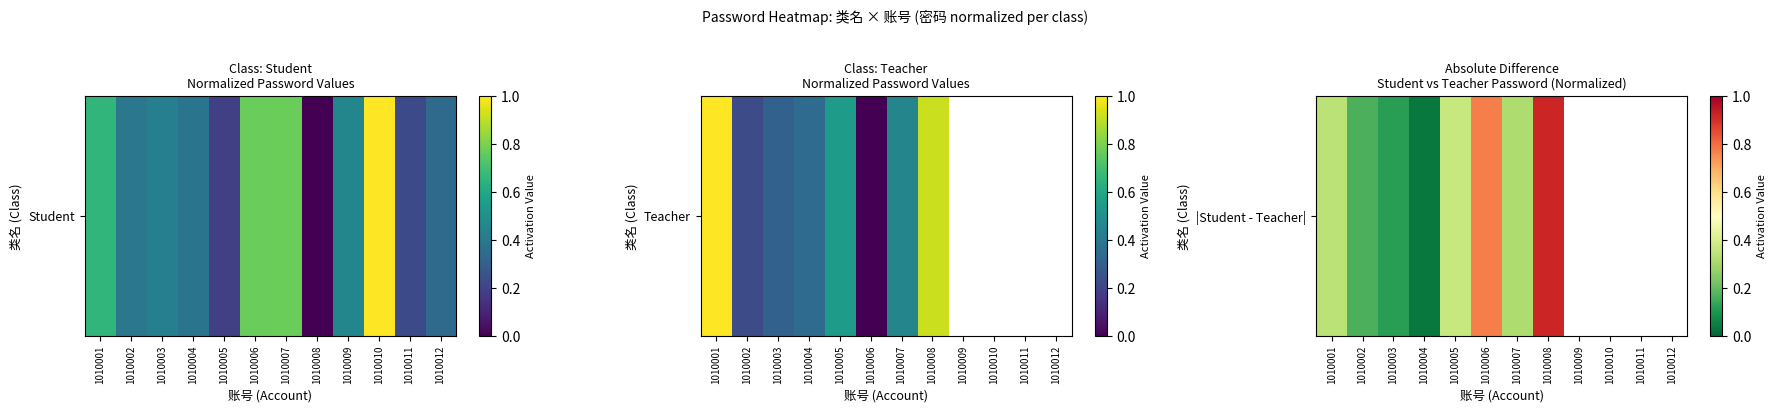

What is the sum of the values at 1010003 and 1010006?

0.9